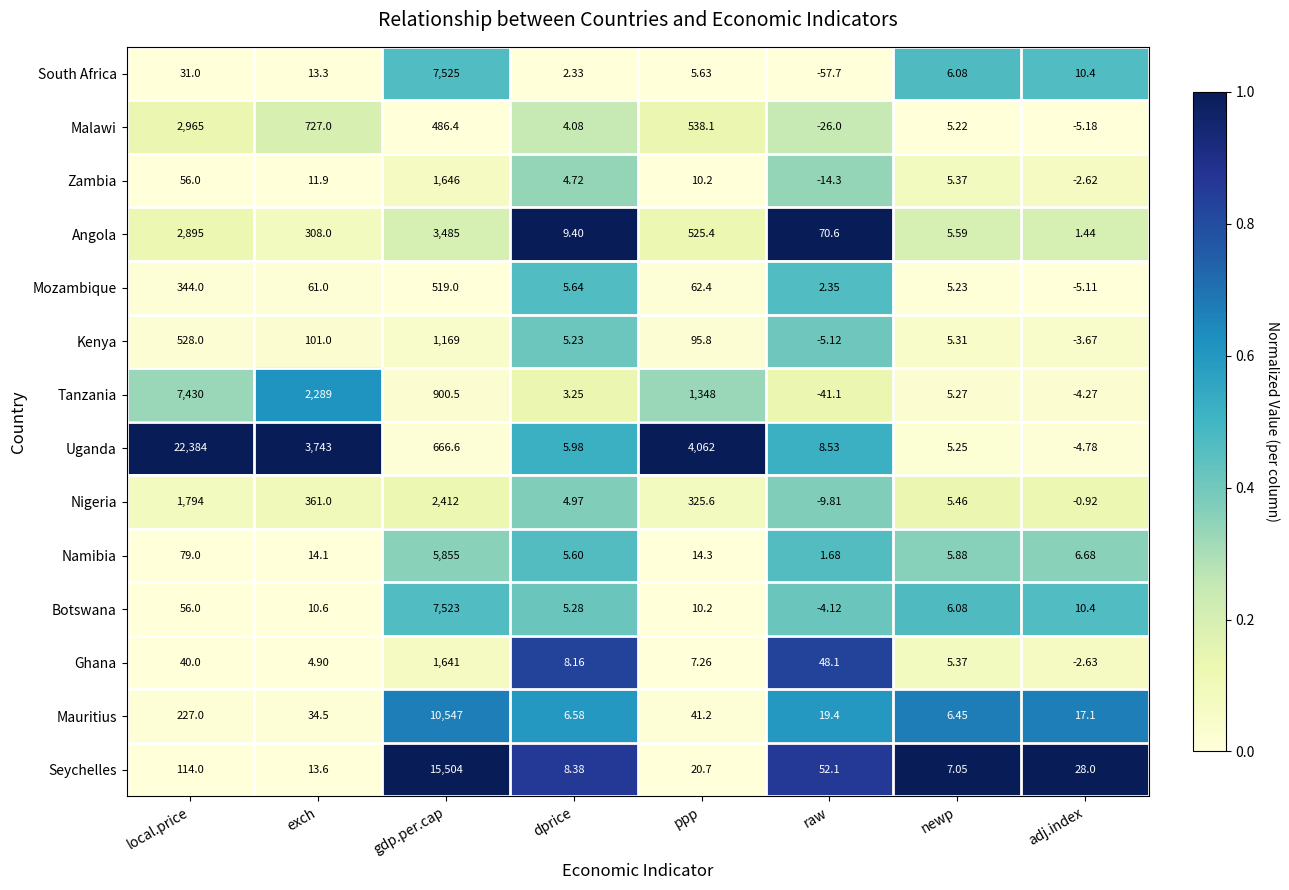

At which label is Zambia closest to 815?

local.price